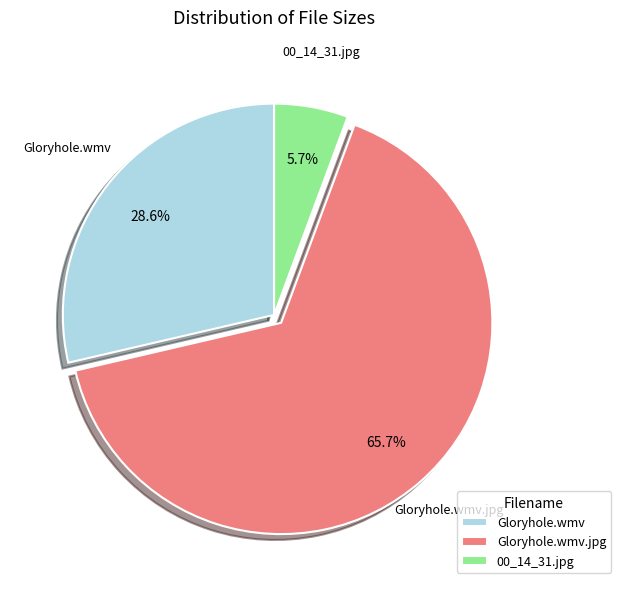

Count the number of slices in the pie.

3